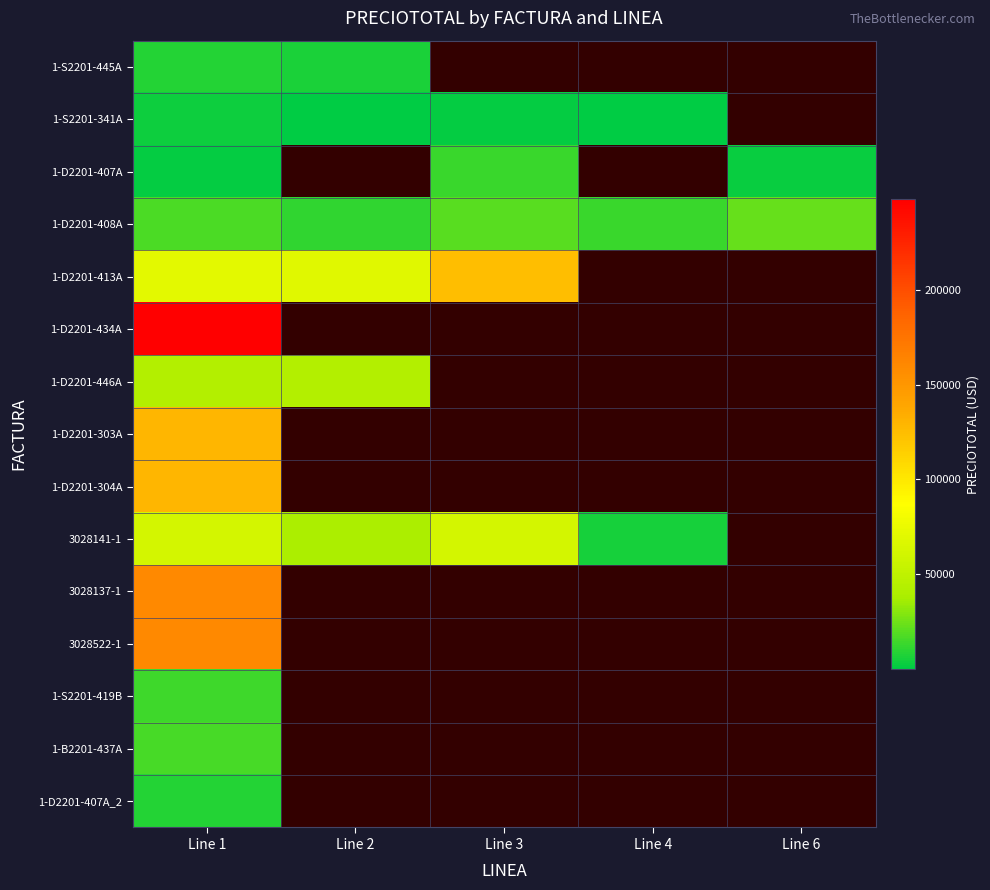

The 1-S2201-445A series shows -4323.9 at Line 4. True or false?

False